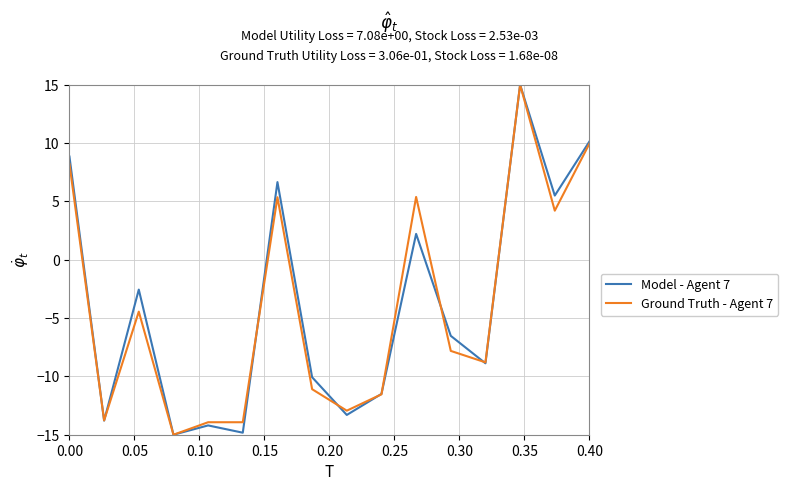

What is the smallest value displayed?

-15.0